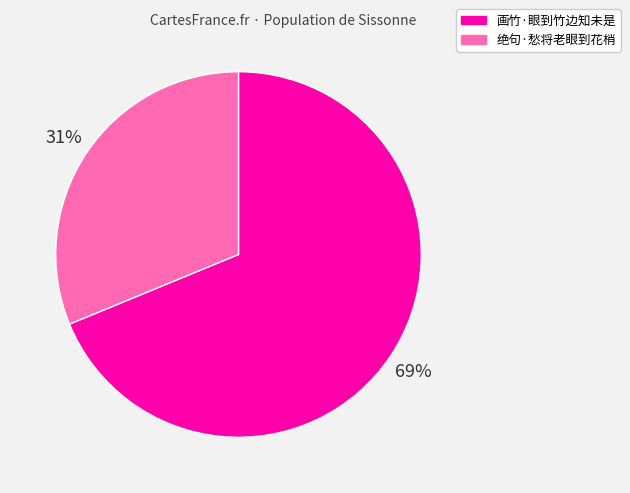

How many segments does this pie chart have?

2